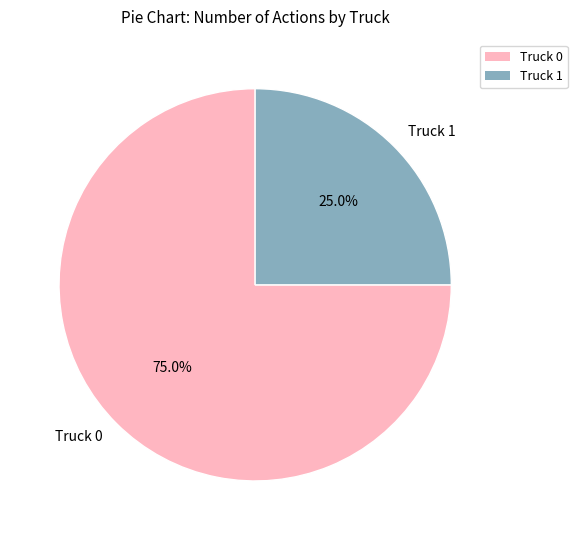

To the nearest percent, what portion does Truck 1 represent?

25%